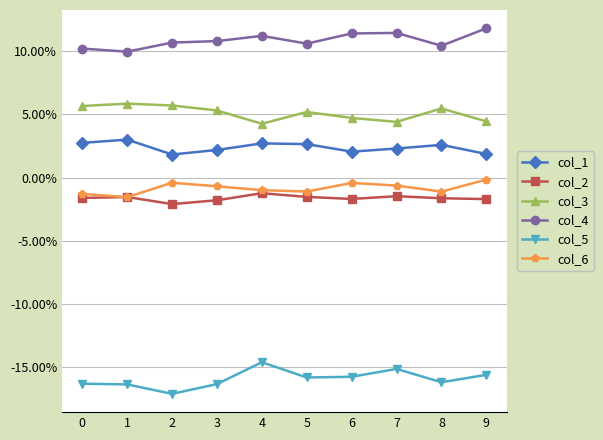

Reading right to left, list all the values displayed in this chart.

col_1: 9=0.0	8=0.0	7=0.0	6=0.0	5=0.0	4=0.0	3=0.0	2=0.0	1=0.0	0=0.0
col_2: 9=-0.0	8=-0.0	7=-0.0	6=-0.0	5=-0.0	4=-0.0	3=-0.0	2=-0.0	1=-0.0	0=-0.0
col_3: 9=0.0	8=0.1	7=0.0	6=0.0	5=0.1	4=0.0	3=0.1	2=0.1	1=0.1	0=0.1
col_4: 9=0.1	8=0.1	7=0.1	6=0.1	5=0.1	4=0.1	3=0.1	2=0.1	1=0.1	0=0.1
col_5: 9=-0.2	8=-0.2	7=-0.2	6=-0.2	5=-0.2	4=-0.1	3=-0.2	2=-0.2	1=-0.2	0=-0.2
col_6: 9=-0.0	8=-0.0	7=-0.0	6=-0.0	5=-0.0	4=-0.0	3=-0.0	2=-0.0	1=-0.0	0=-0.0